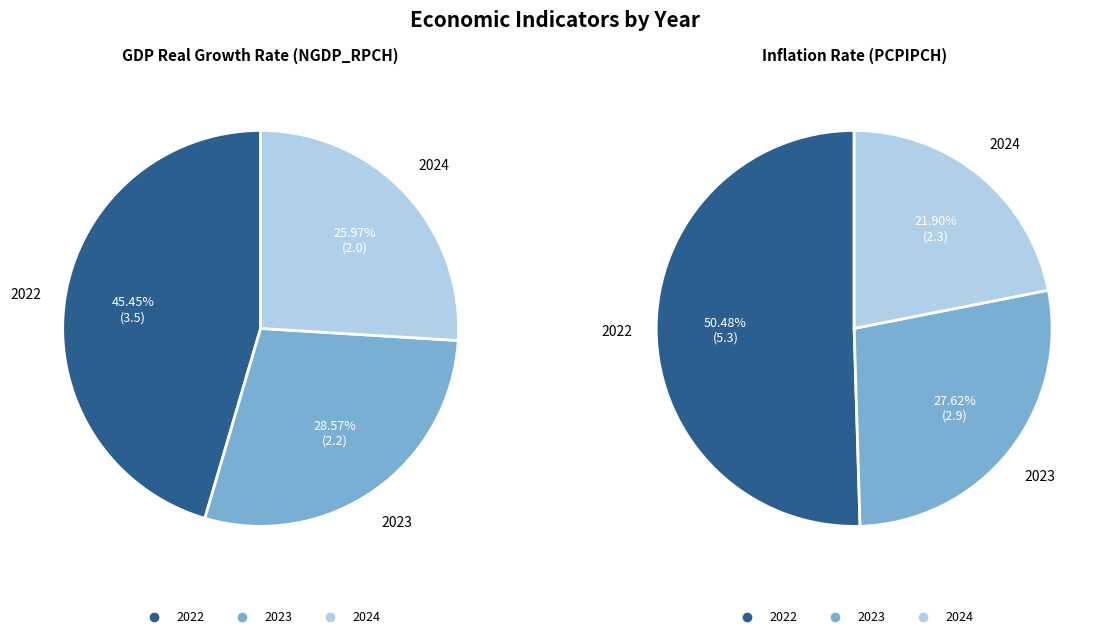

To the nearest percent, what percentage of the pie is 2023?

28%